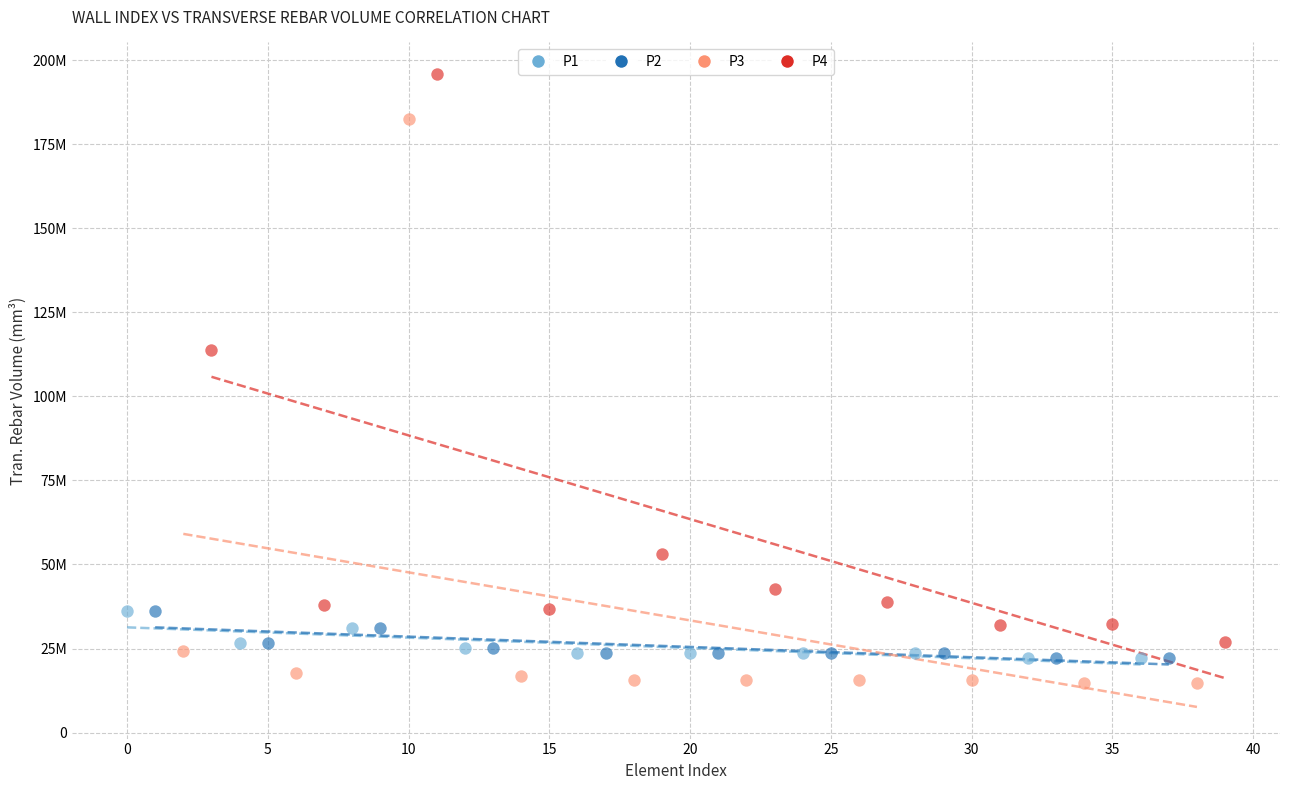

What are all the series names shown in the legend?

P1, P2, P3, P4